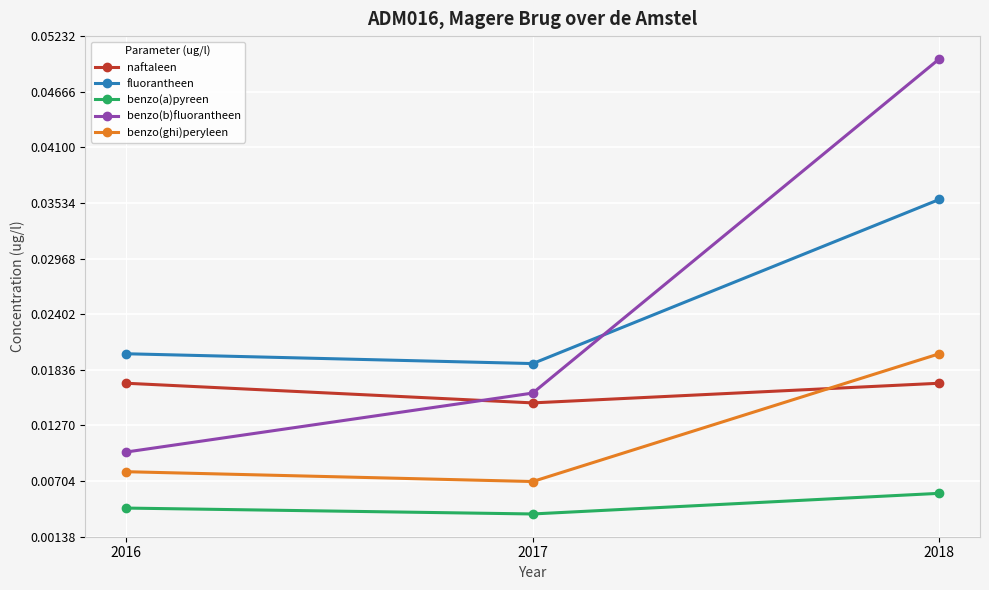

How many data points does each series have?

3